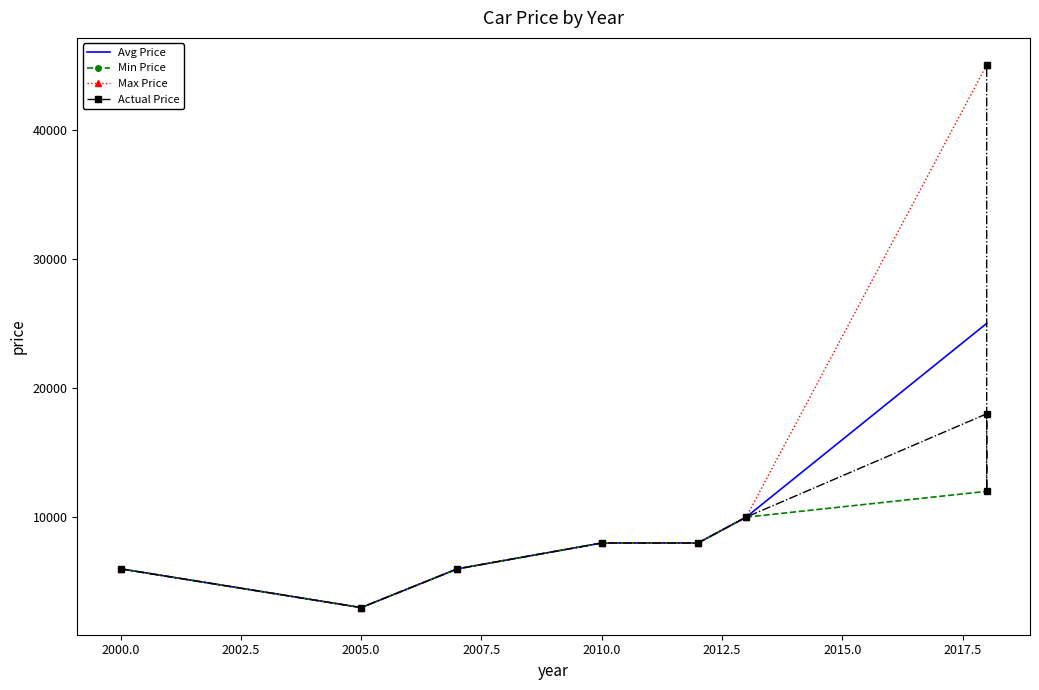

What is the difference between the maximum and minimum values?

42000